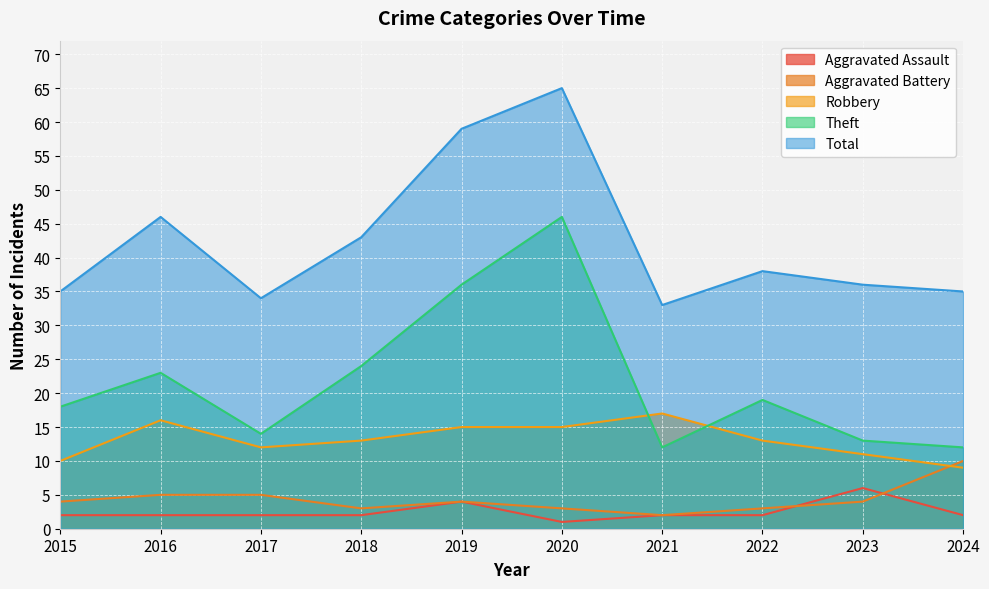

What is the average value of the Theft series?

22